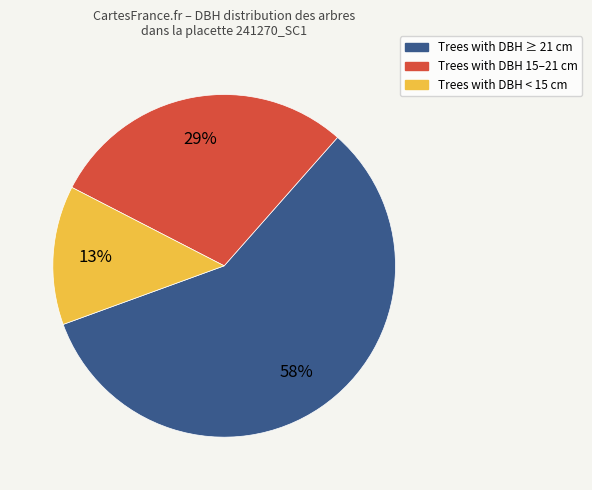

To the nearest percent, what is the average slice percentage?

33%